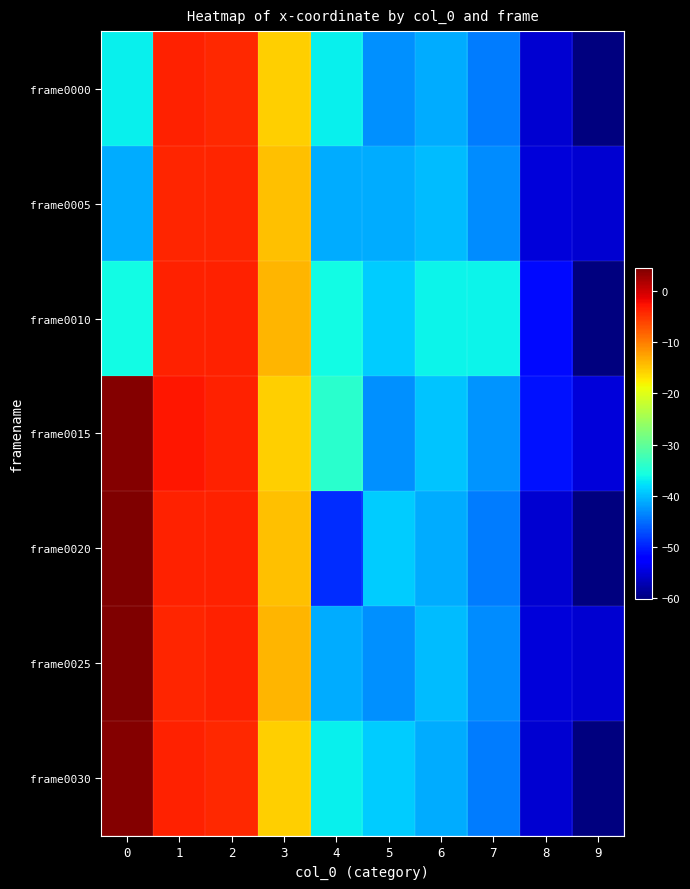

What is the greatest value displayed?

4.5